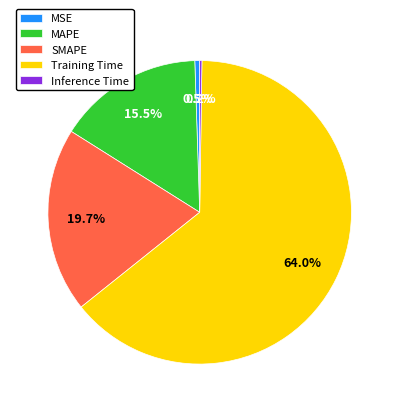

What percentage do SMAPE and MSE together represent?

20.2%